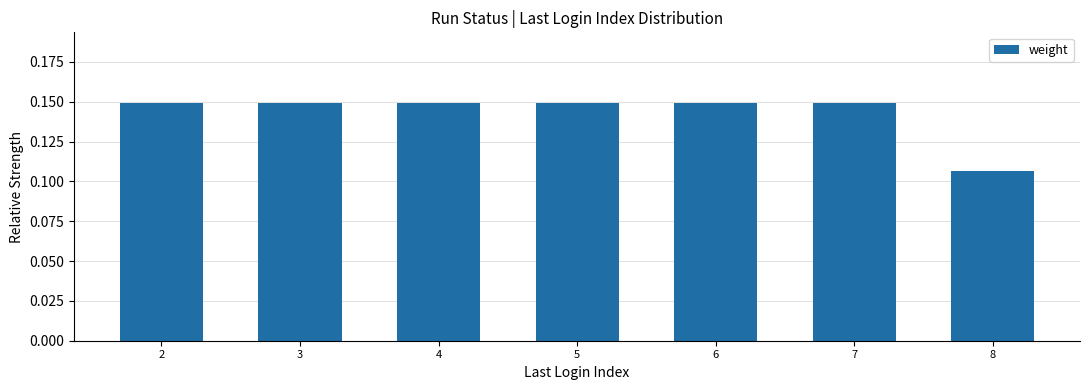

At which category does the chart reach its minimum across all series?

8